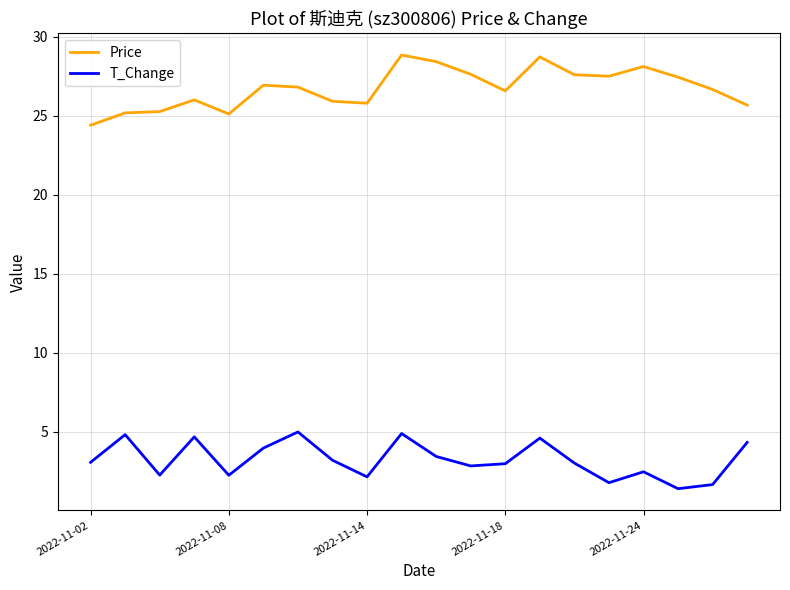

Is this an area chart (filled region under the line)?

No